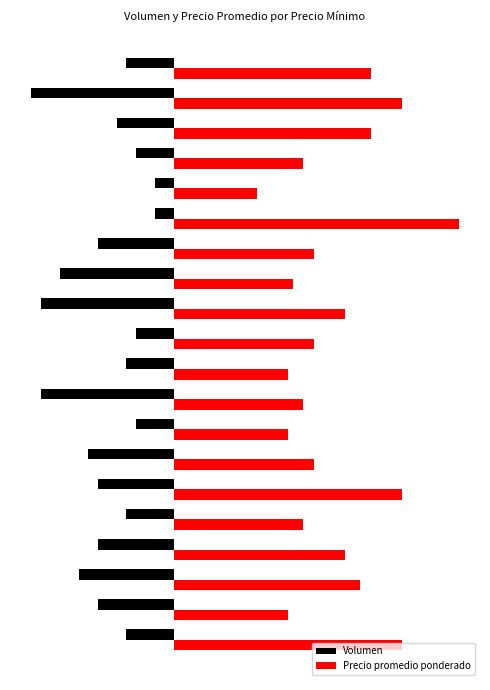

How many bars are there in each group?

2